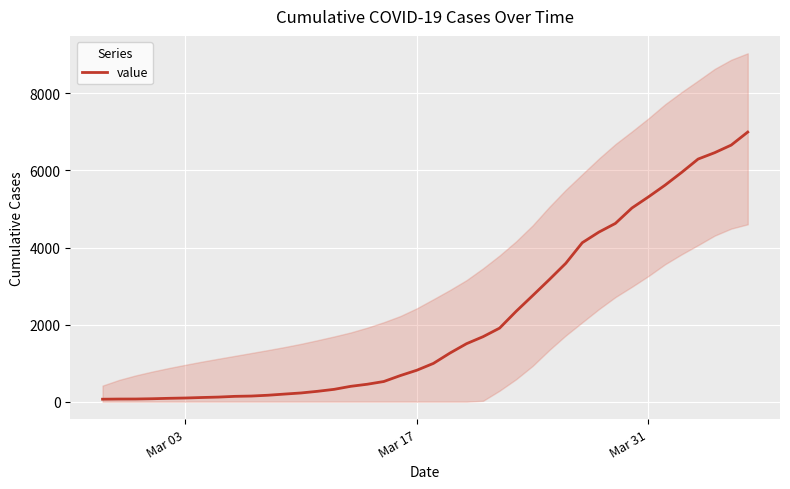

What is the highest value of the value series?

6995